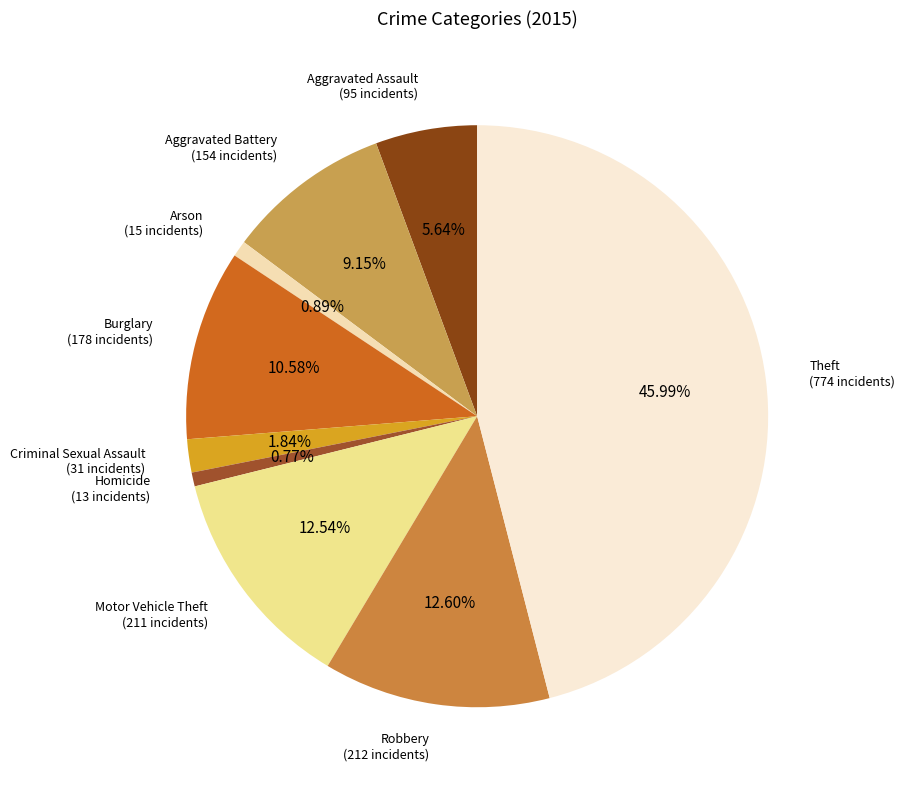

Rank the categories by value from highest to lowest.

Theft, Robbery, Motor Vehicle Theft, Burglary, Aggravated Battery, Aggravated Assault, Criminal Sexual Assault, Arson, Homicide